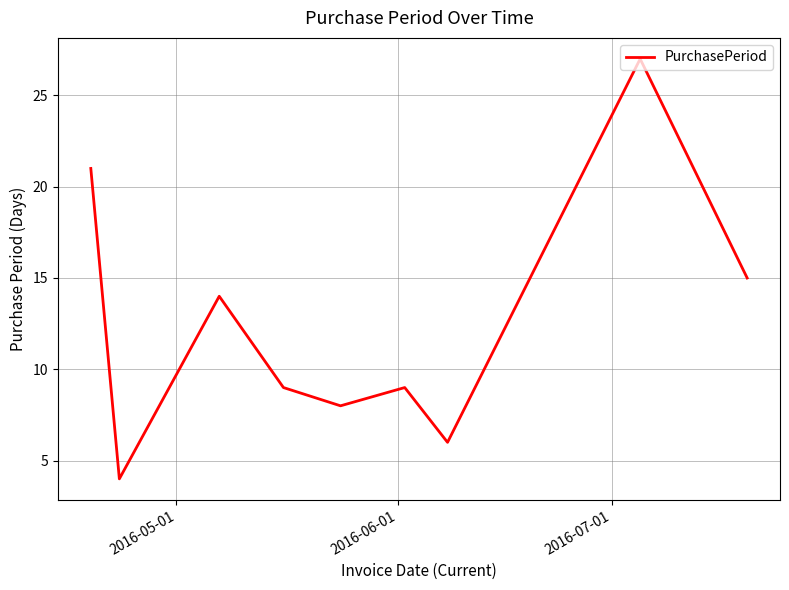

What is the difference between the maximum and minimum values?

23